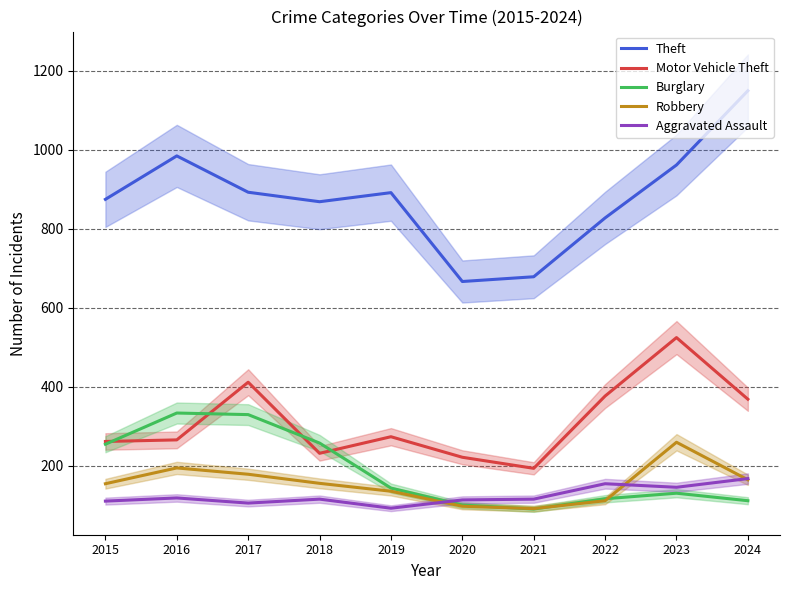

Does the chart have visible grid lines?

Yes